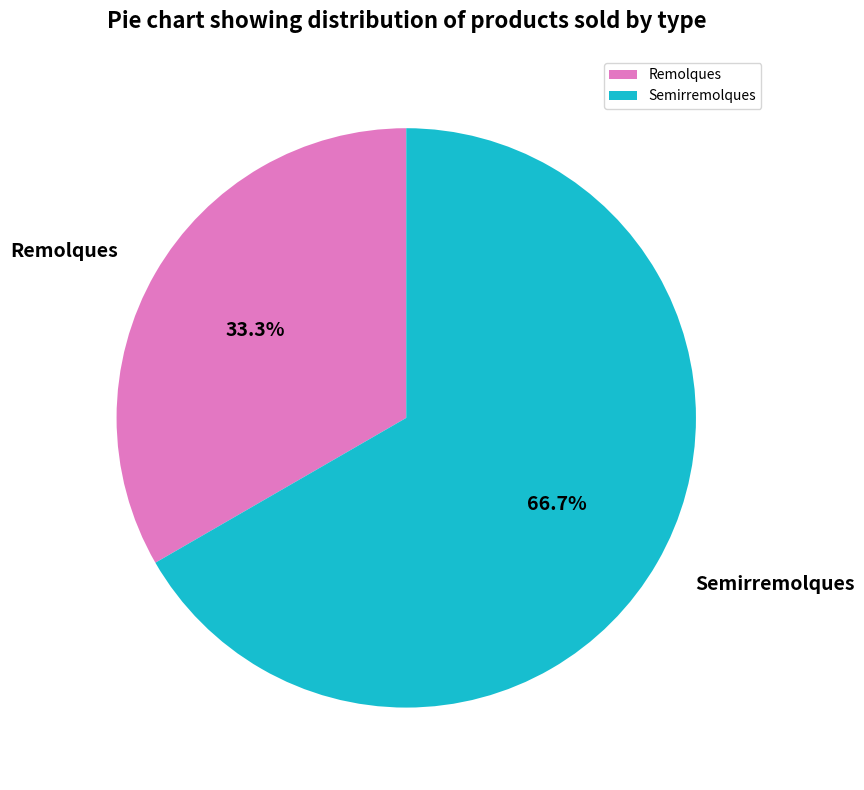

Is it true that Semirremolques is 67% of the pie?

True